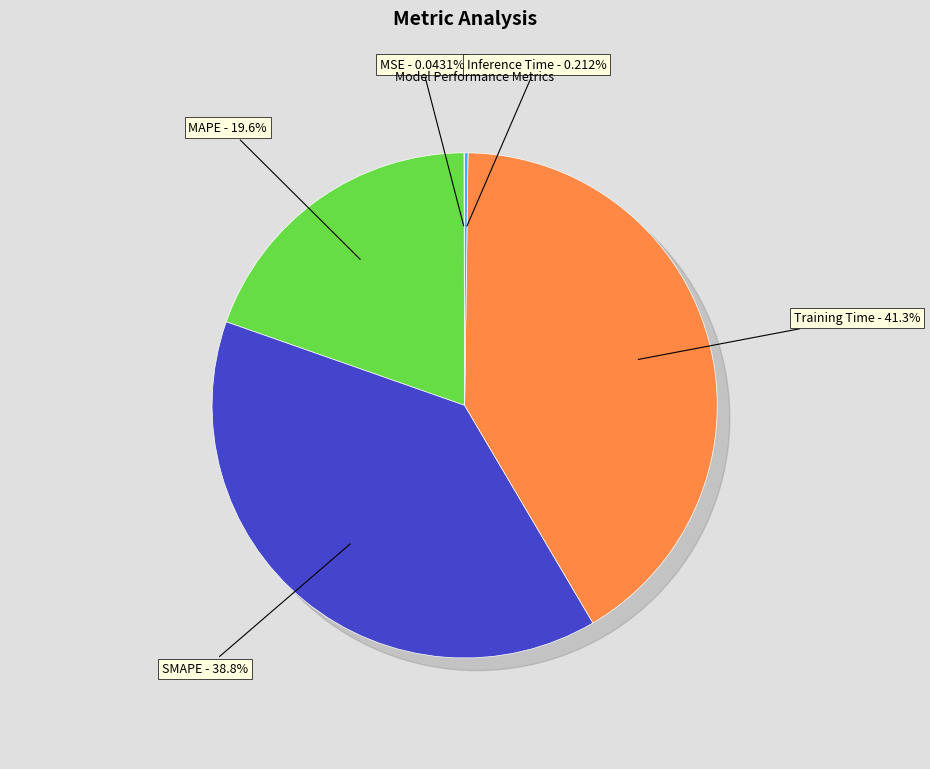

What is the largest slice in the pie chart?

Training Time